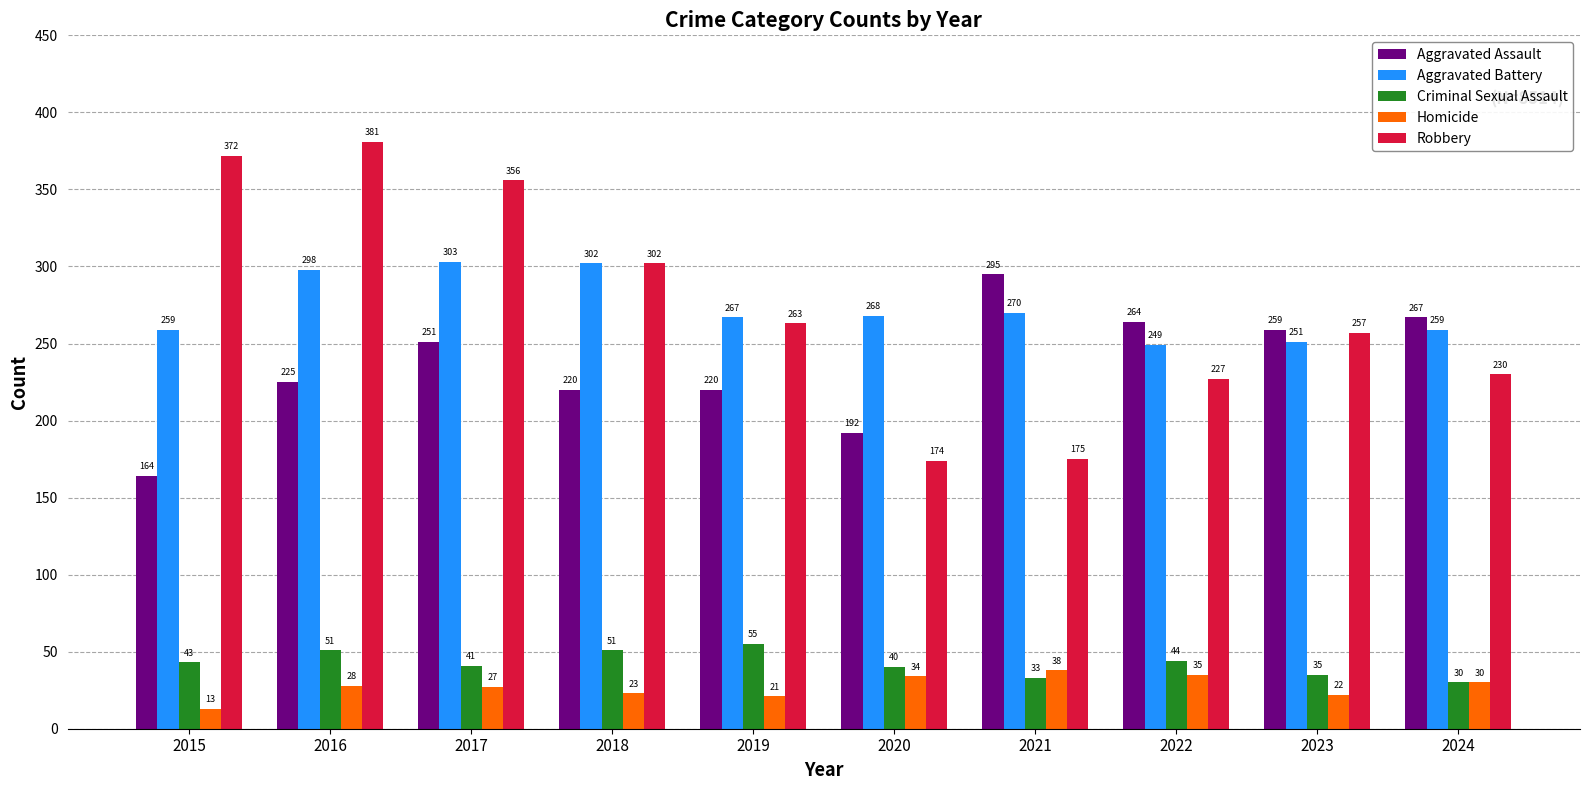

Reading left to right, what are all the values shown in this chart?

Aggravated Assault: 164	225	251	220	220	192	295	264	259	267
Aggravated Battery: 259	298	303	302	267	268	270	249	251	259
Criminal Sexual Assault: 43	51	41	51	55	40	33	44	35	30
Homicide: 13	28	27	23	21	34	38	35	22	30
Robbery: 372	381	356	302	263	174	175	227	257	230